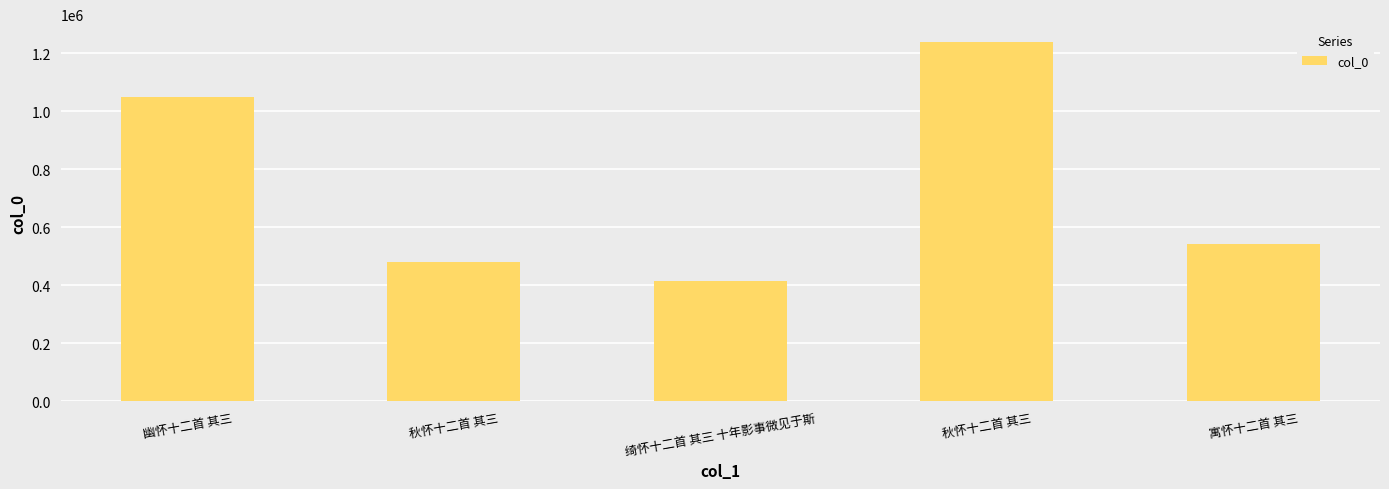

Is it true that the value at 秋怀十二首 其三 is 1238305?

True